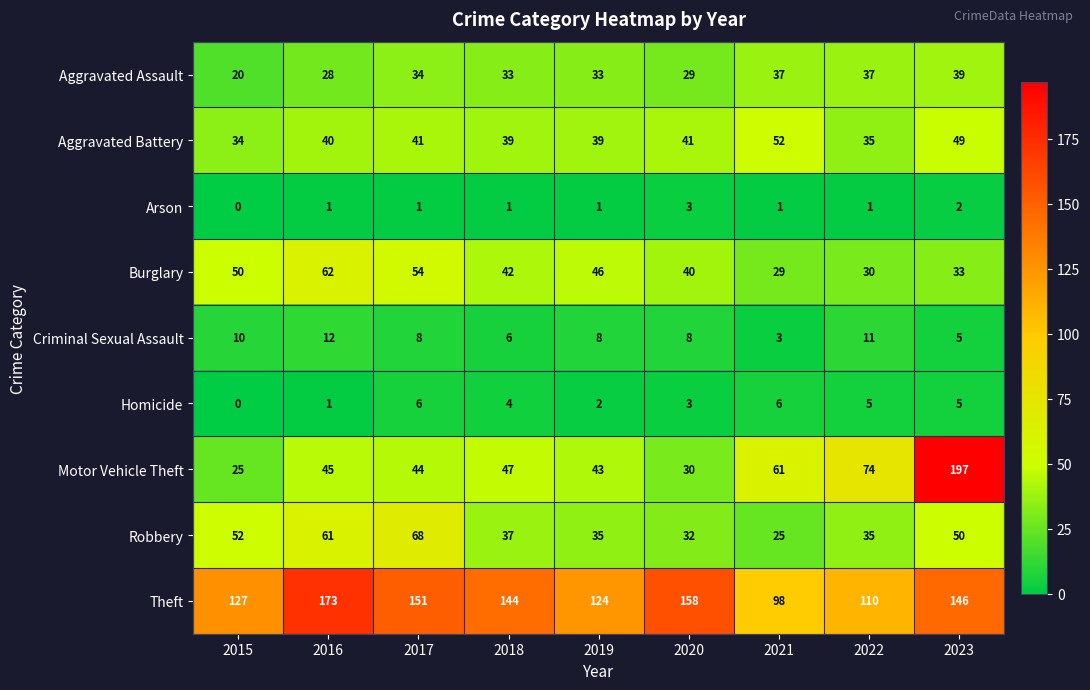

How many values in the Arson series are below 1?

1